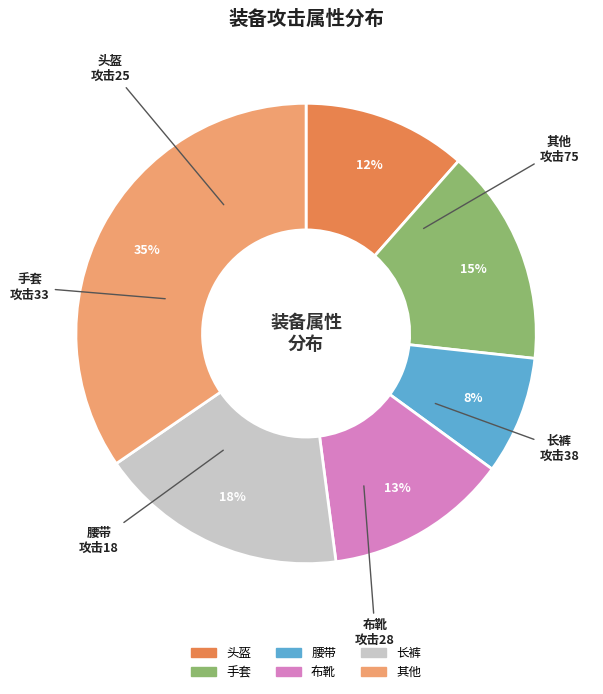

To the nearest percent, what is the average slice percentage?

17%